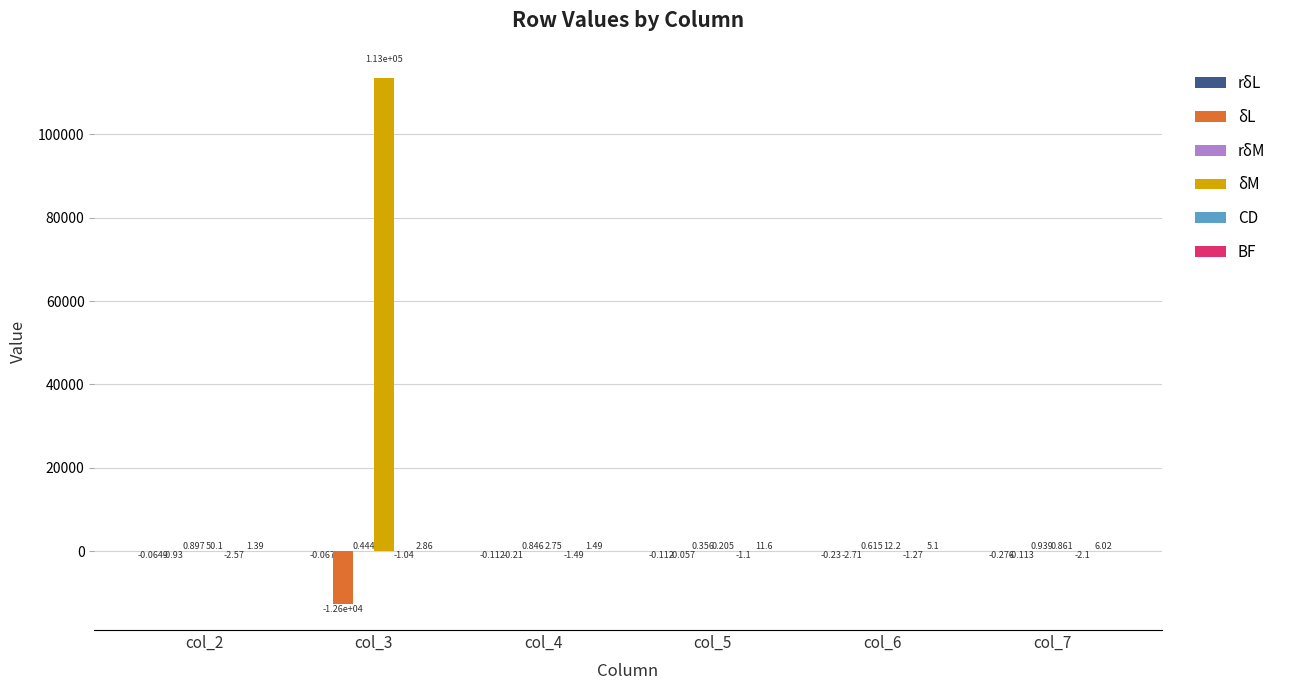

Which series changed the most between col_3 and col_6?

δM